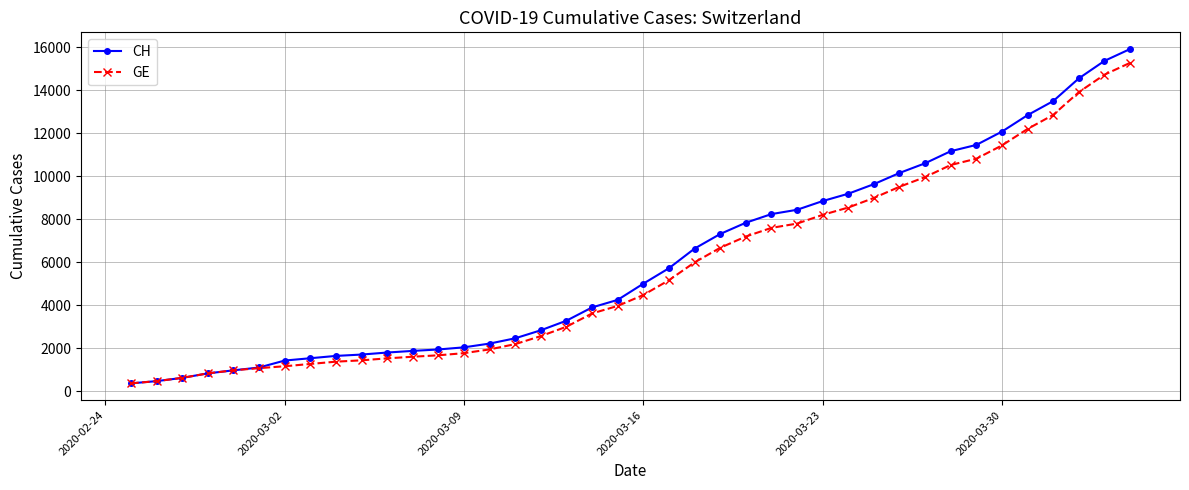

What is the value of the GE point at the 11th from the left?

1538